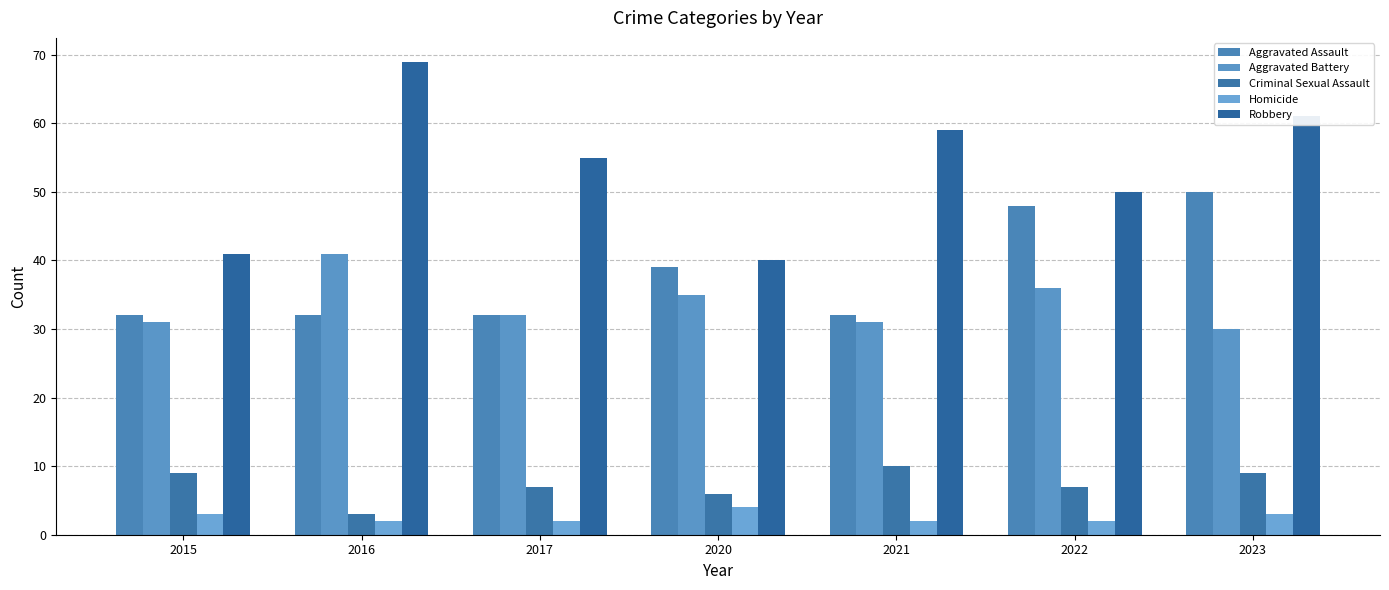

At which label does Robbery reach its minimum?

2020